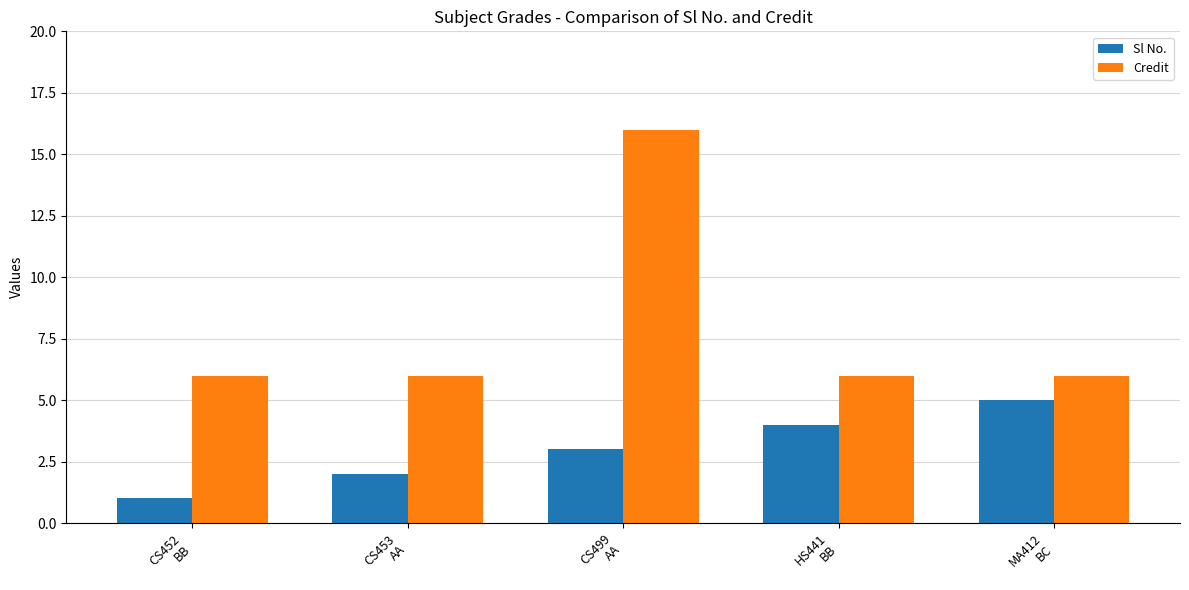

What is the highest value of the Credit series?

16